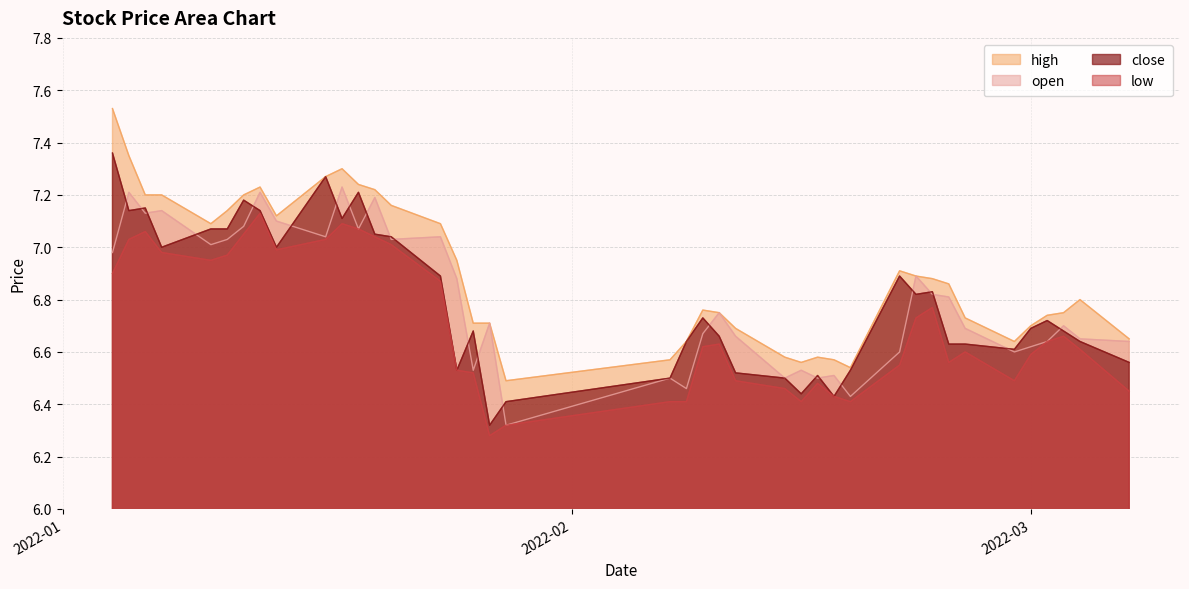

What is the difference between the maximum and minimum values in the high series?

1.0